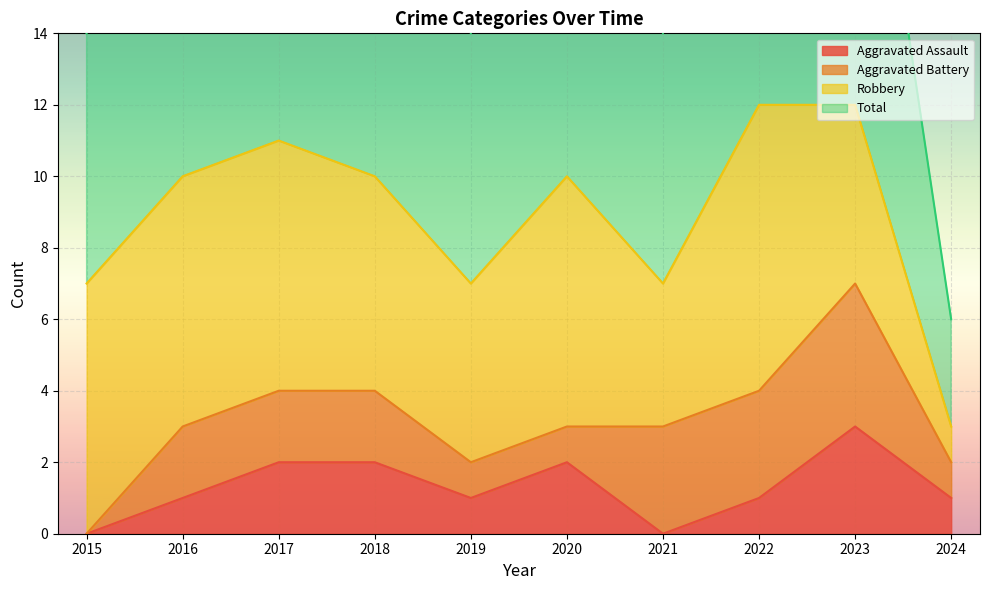

Which series changed the most between 2015 and 2020?

Total